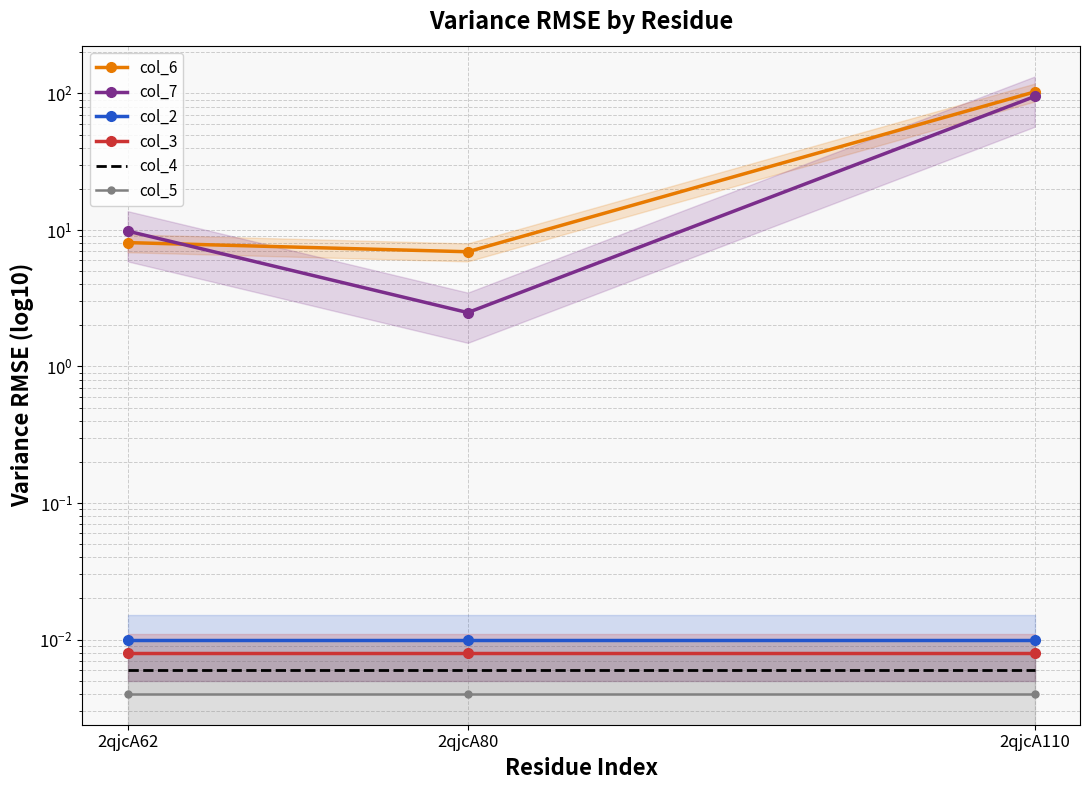

Reading left to right, what are all the values shown in this chart?

col_6: 2qjcA62=8.1	2qjcA80=6.9	2qjcA110=102.6
col_7: 2qjcA62=9.8	2qjcA80=2.5	2qjcA110=95.0
col_2: 2qjcA62=0.0	2qjcA80=0.0	2qjcA110=0.0
col_3: 2qjcA62=0.0	2qjcA80=0.0	2qjcA110=0.0
col_4: 2qjcA62=0.0	2qjcA80=0.0	2qjcA110=0.0
col_5: 2qjcA62=0.0	2qjcA80=0.0	2qjcA110=0.0